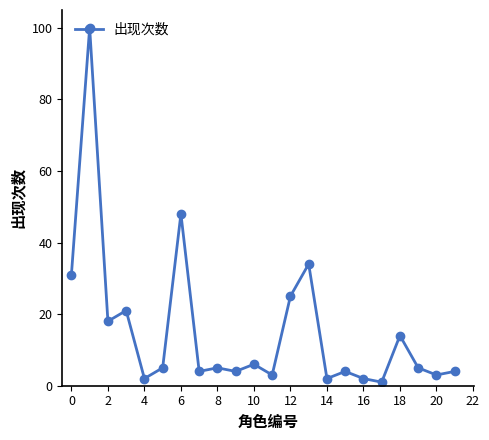

What is the value of the 11th point from the left?

6